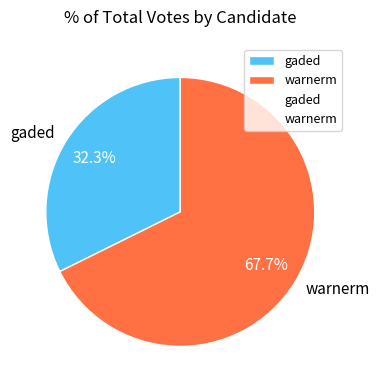

To the nearest percent, what is the difference between the gaded and warnerm slice percentages?

35%